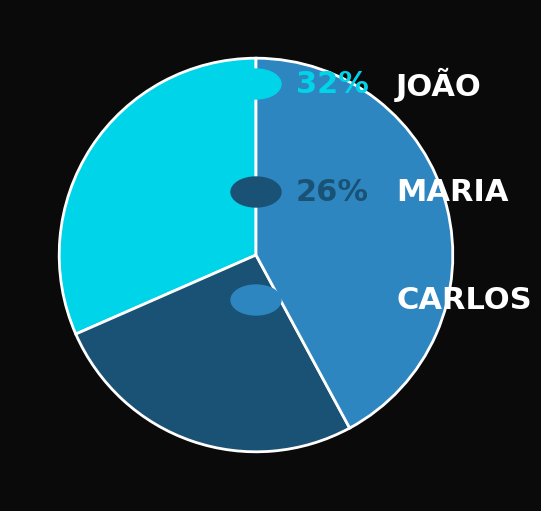

Does any single category account for the majority?

No